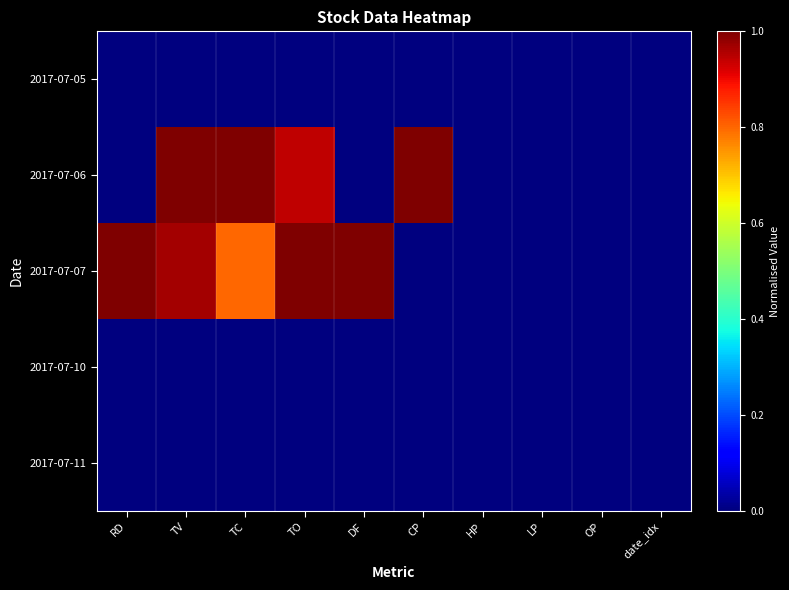

What is the total value across all series at TV?

2.0